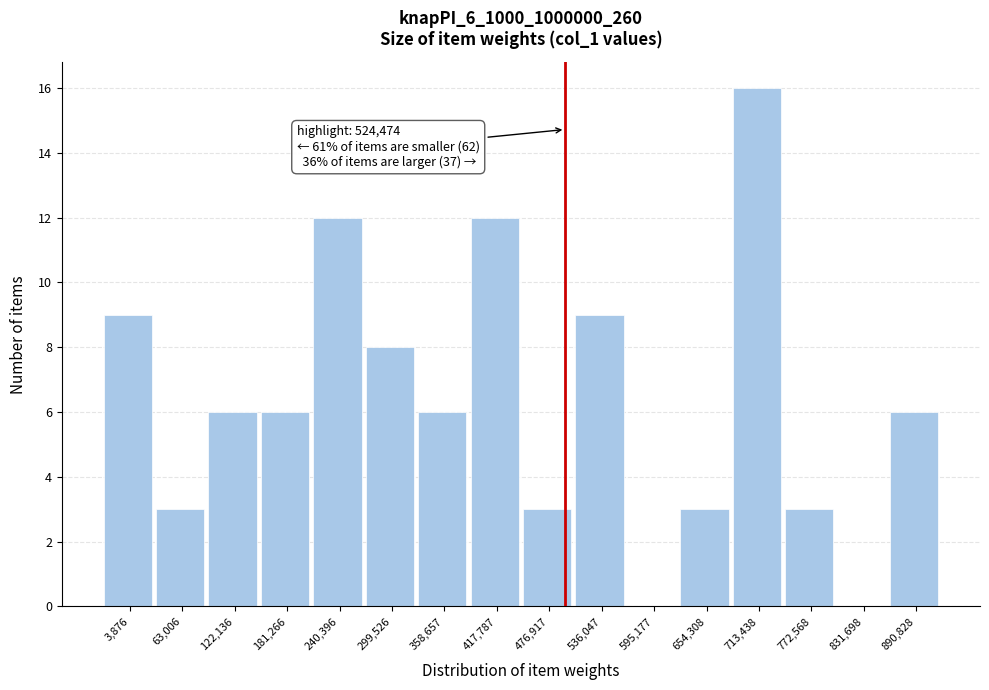

Reading right to left, what are all the values shown in this chart?

890,828=6	831,698=0	772,568=3	713,438=16	654,308=3	595,177=0	536,047=9	476,917=3	417,787=12	358,657=6	299,526=8	240,396=12	181,266=6	122,136=6	63,006=3	3,876=9